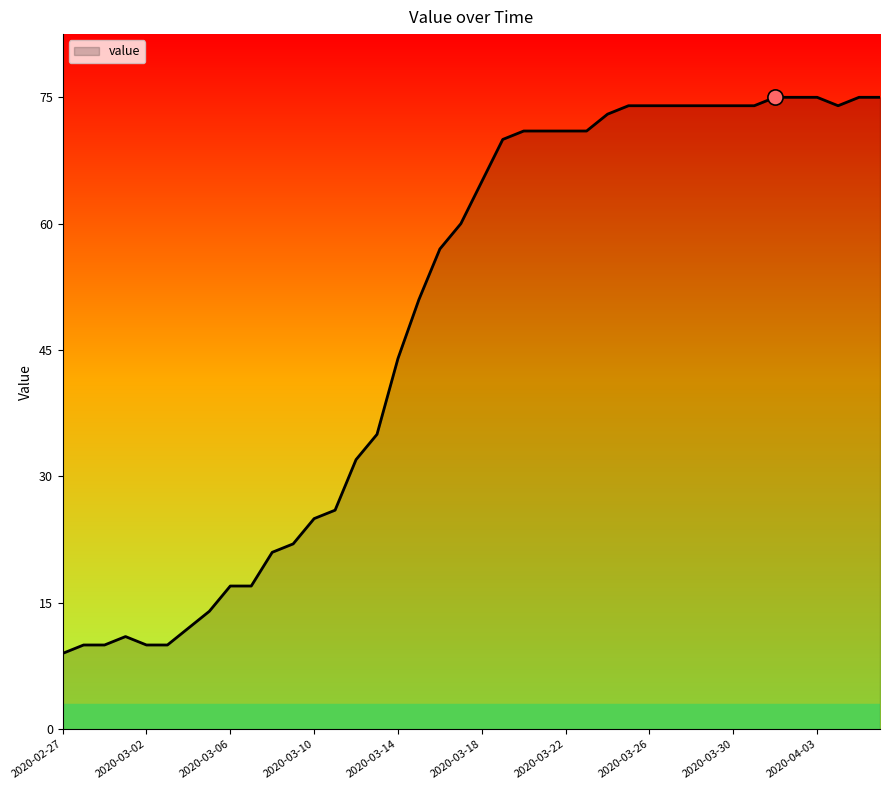

What is the difference between the maximum and minimum values?

66